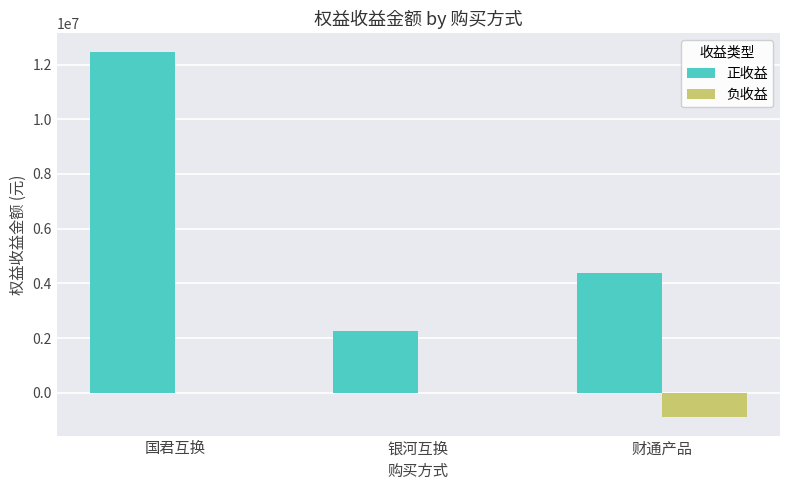

Reading left to right, extract all data points from this chart.

正收益: 12468747.4	2258947.8	4384803.7
负收益: 0.0	0.0	-890844.9